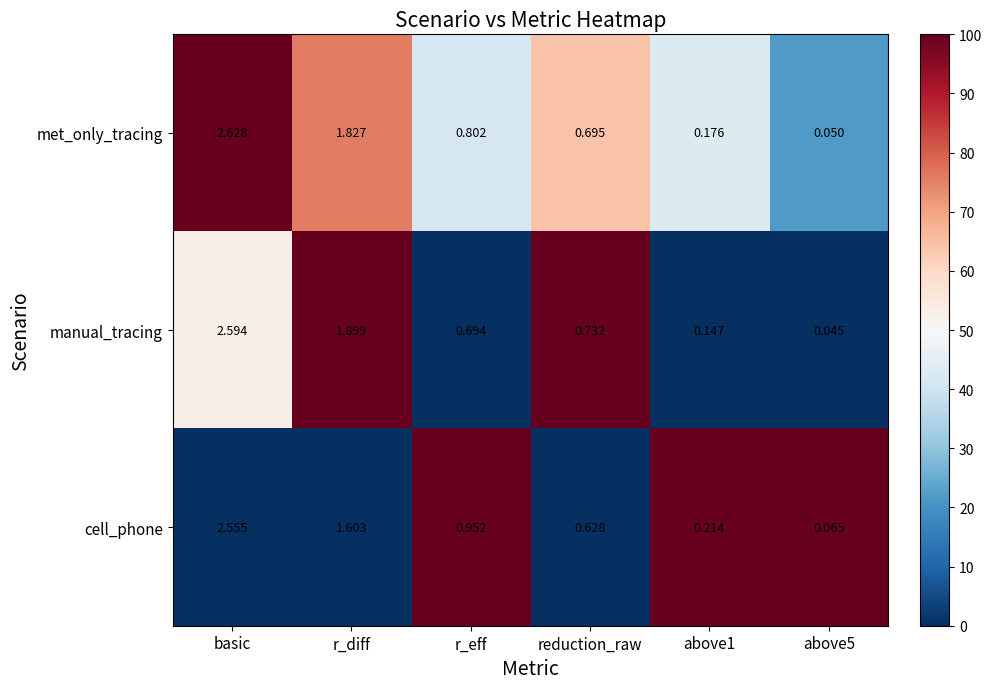

Where is cell_phone nearest to the value 1?

r_eff